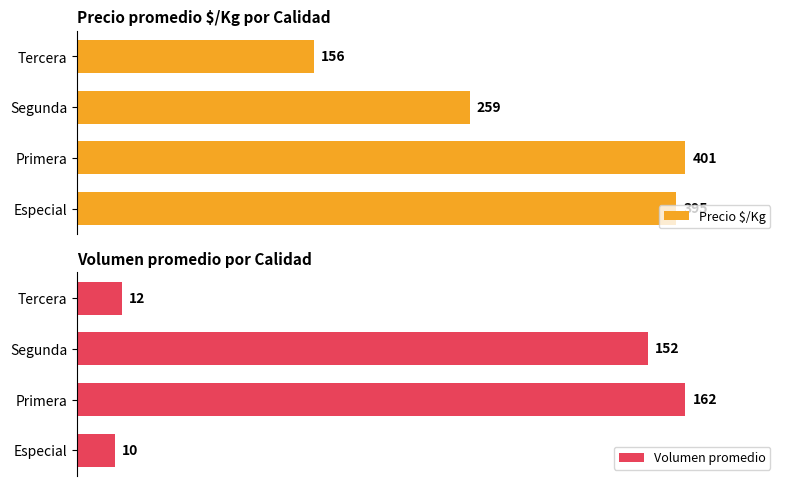

Rank the categories by Precio $/Kg value from lowest to highest.

Tercera, Segunda, Especial, Primera